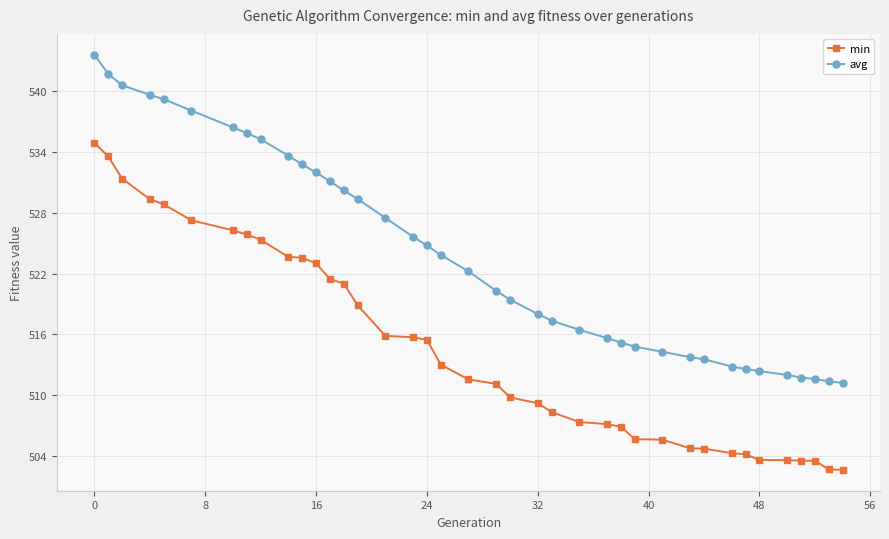

Rank the series by their maximum value, from lowest to highest.

min, avg